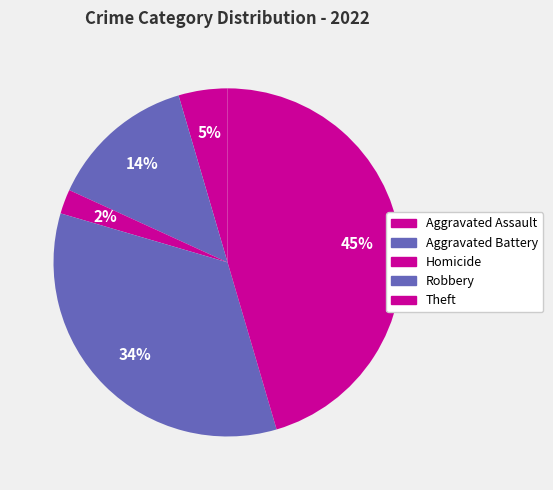

To the nearest percent, what portion does Theft represent?

45%